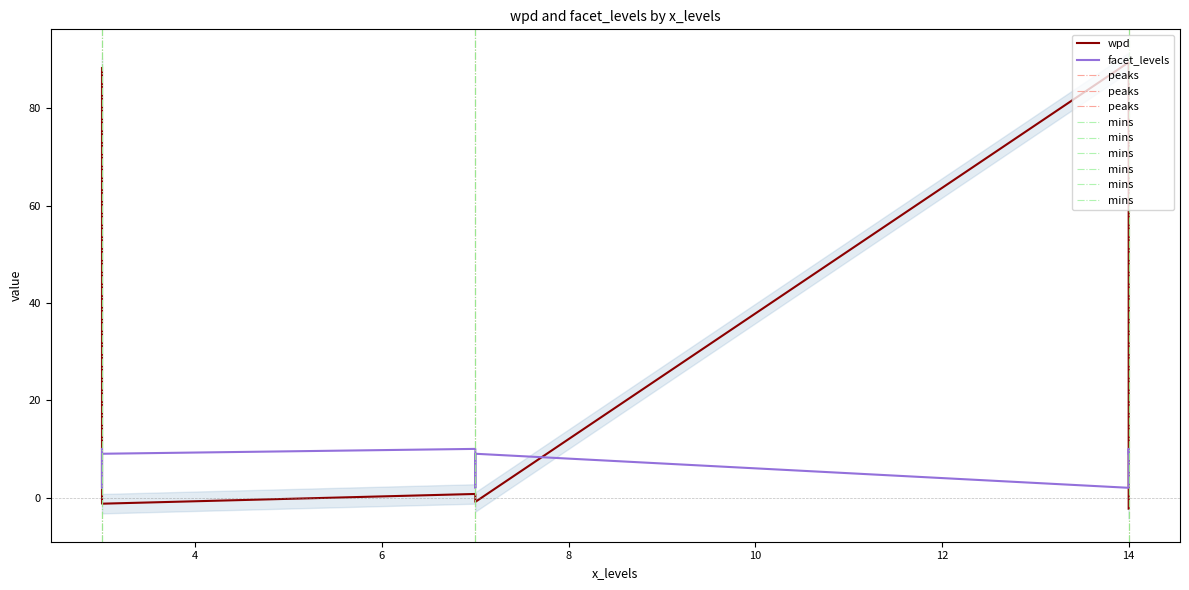

Is the value of facet_levels at 7 greater than the value of wpd at 7?

Yes